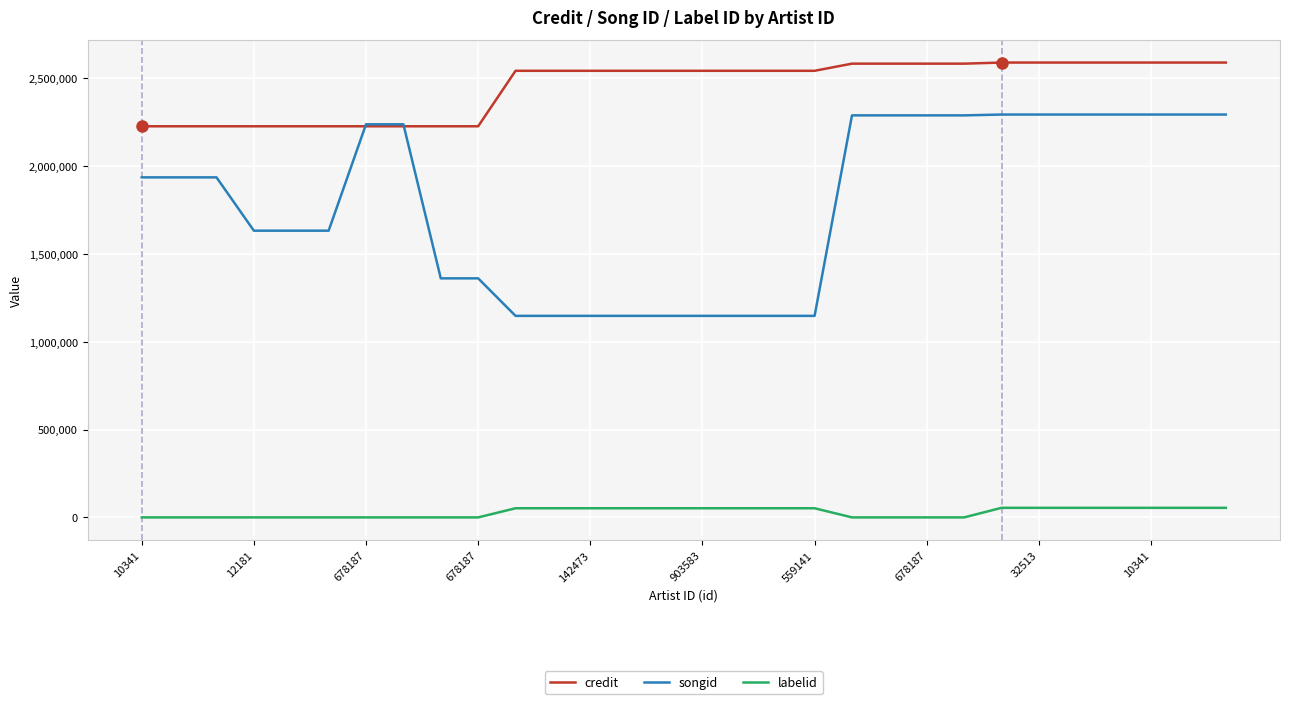

How many lines are shown in the chart?

3